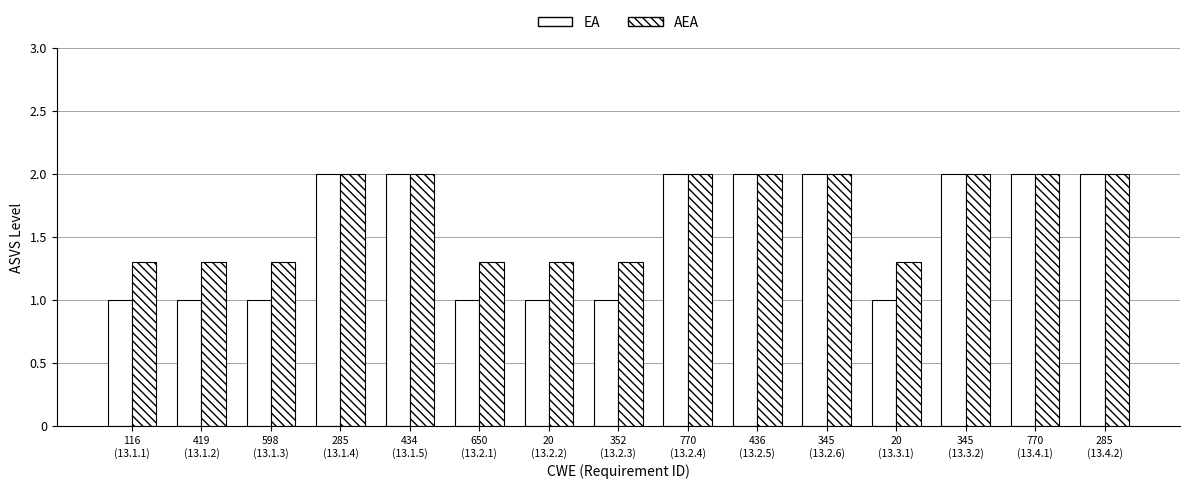

Is it true that AEA equals 2.0 at 770
(13.4.1)?

True